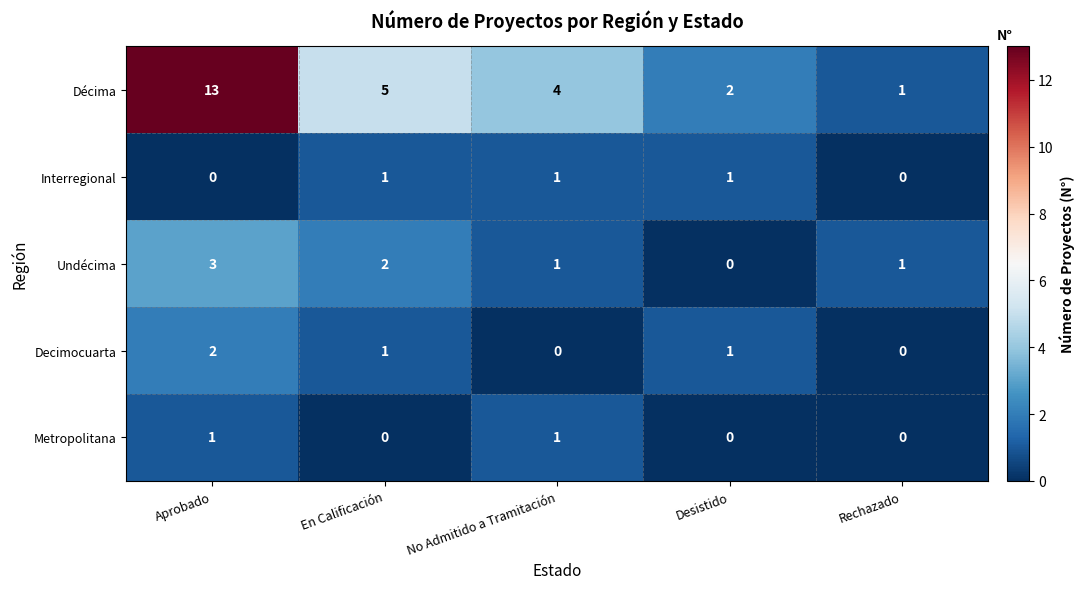

Reading left to right, extract all data points from this chart.

Décima: 13	5	4	2	1
Interregional: 0	1	1	1	0
Undécima: 3	2	1	0	1
Decimocuarta: 2	1	0	1	0
Metropolitana: 1	0	1	0	0